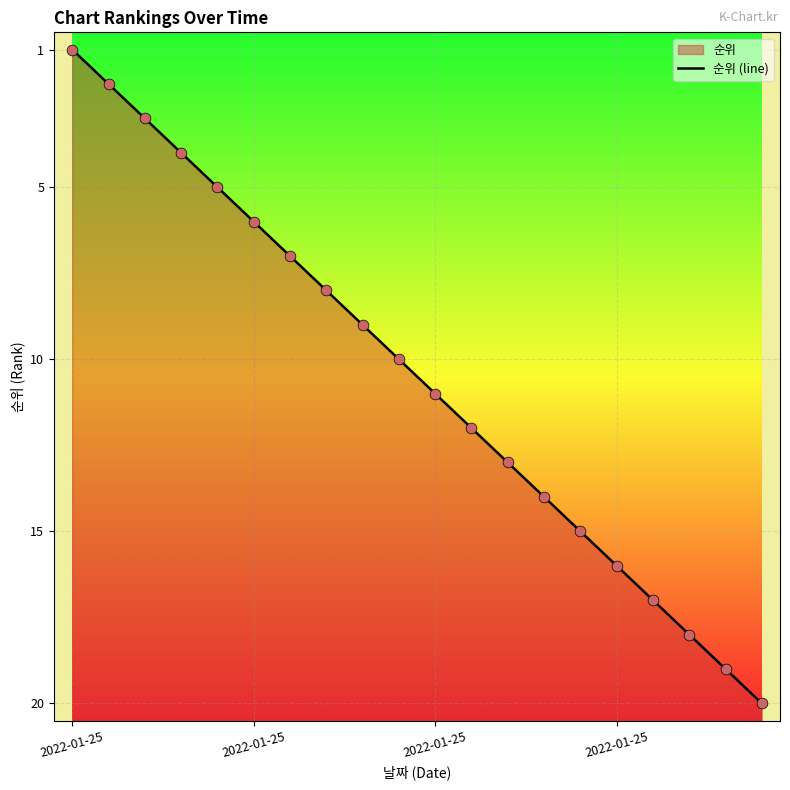

Between 2022-01-25 and 10, which is larger?

10